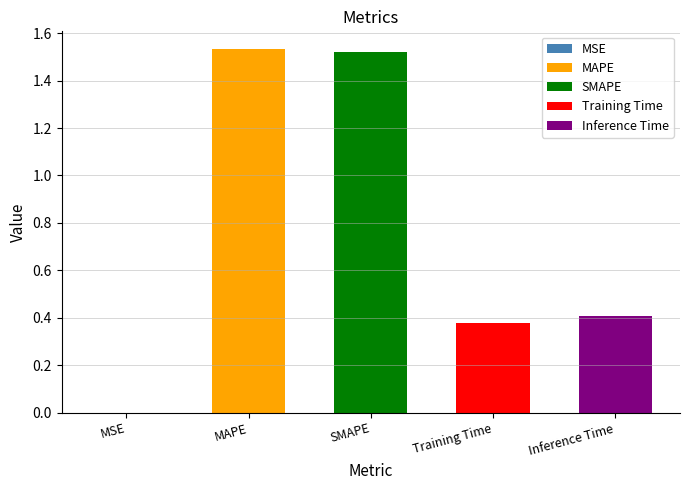

The chart shows a value of 0.5 at Training Time. True or false?

False